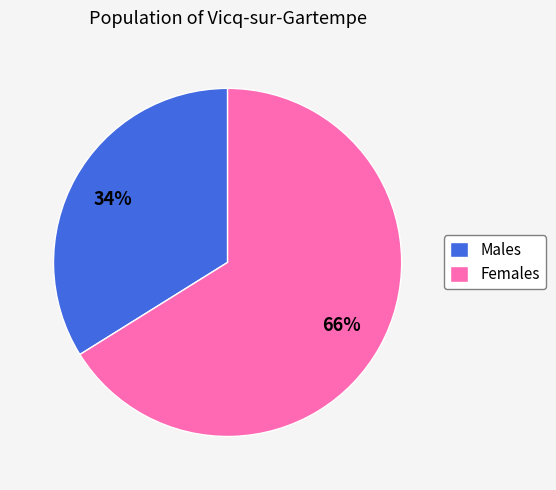

What is the ratio of the value at Males to the value at Females?

0.5